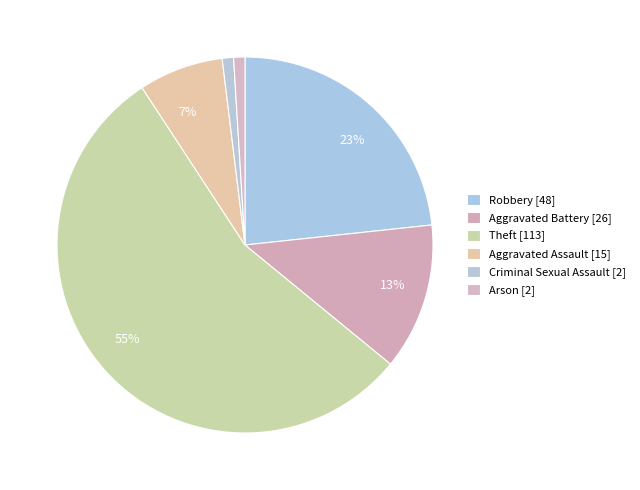

To the nearest percent, what is the average slice percentage?

17%